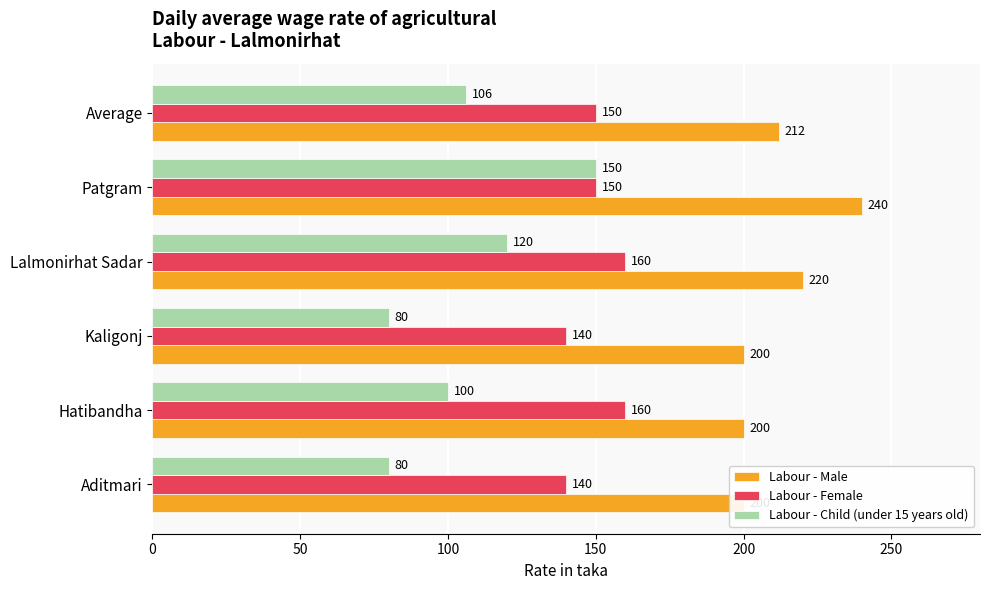

Which has a higher value, Hatibandha or Lalmonirhat Sadar?

Lalmonirhat Sadar